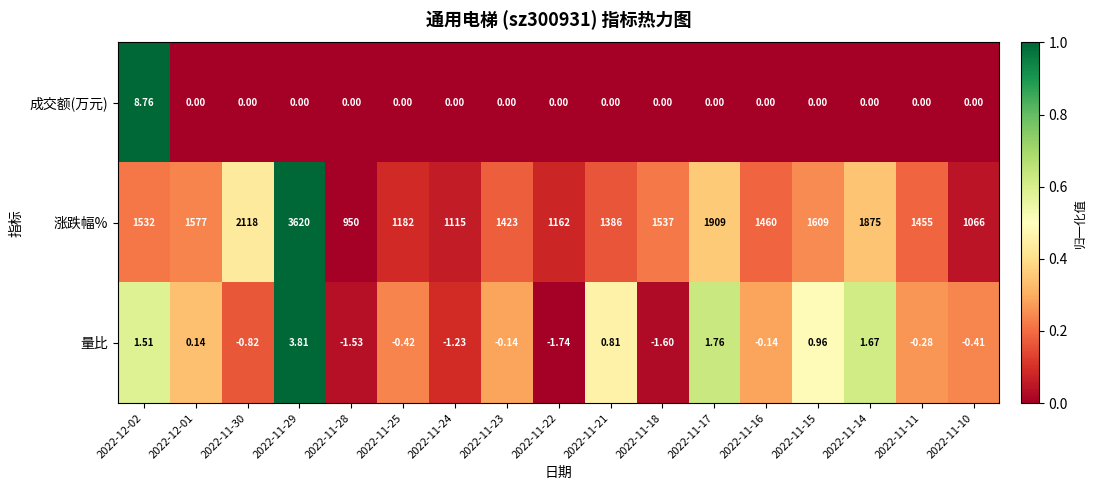

Which series has the largest range (max minus min)?

涨跌幅%